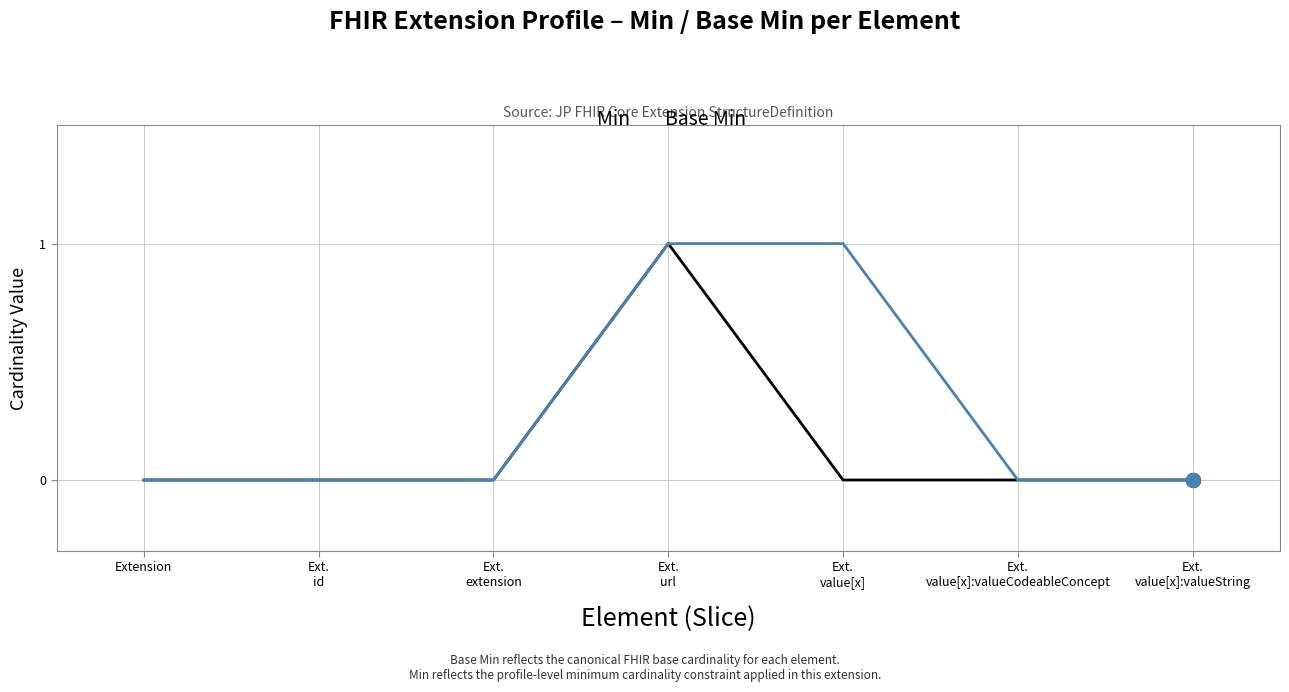

Rank the series by their average value, from highest to lowest.

Base Min, Min